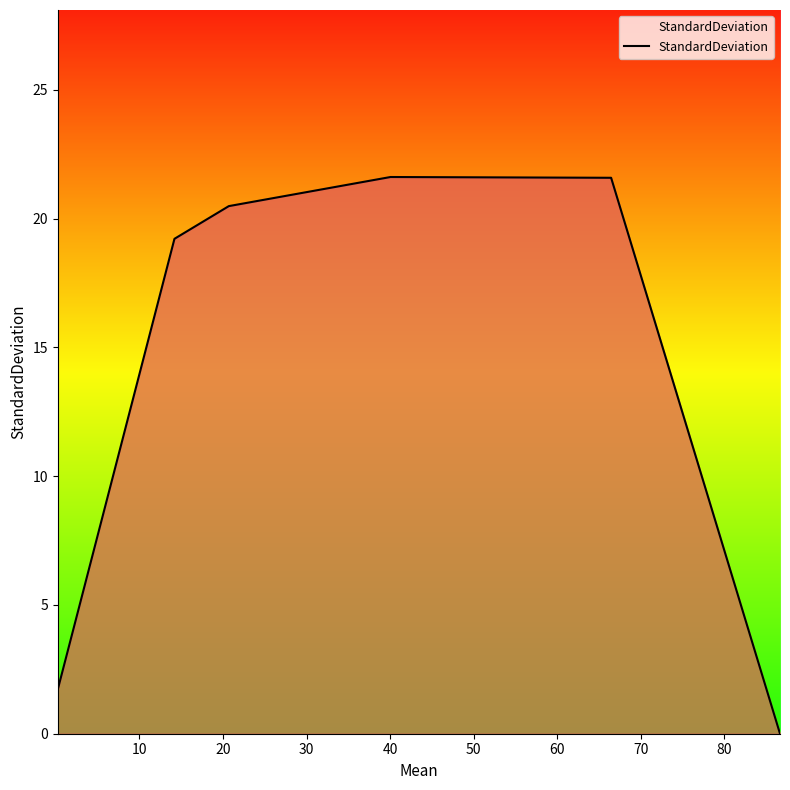

How many values are above zero?

5